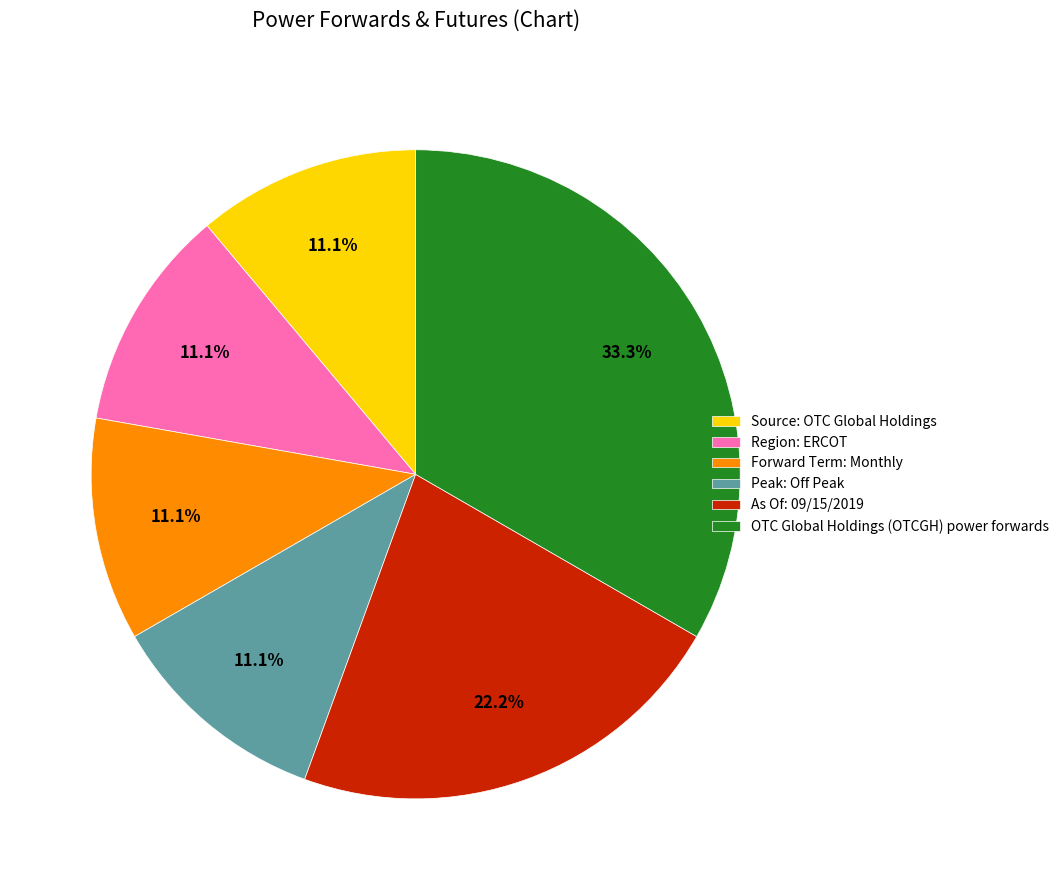

Which has a higher value, Region: ERCOT or As Of: 09/15/2019?

As Of: 09/15/2019